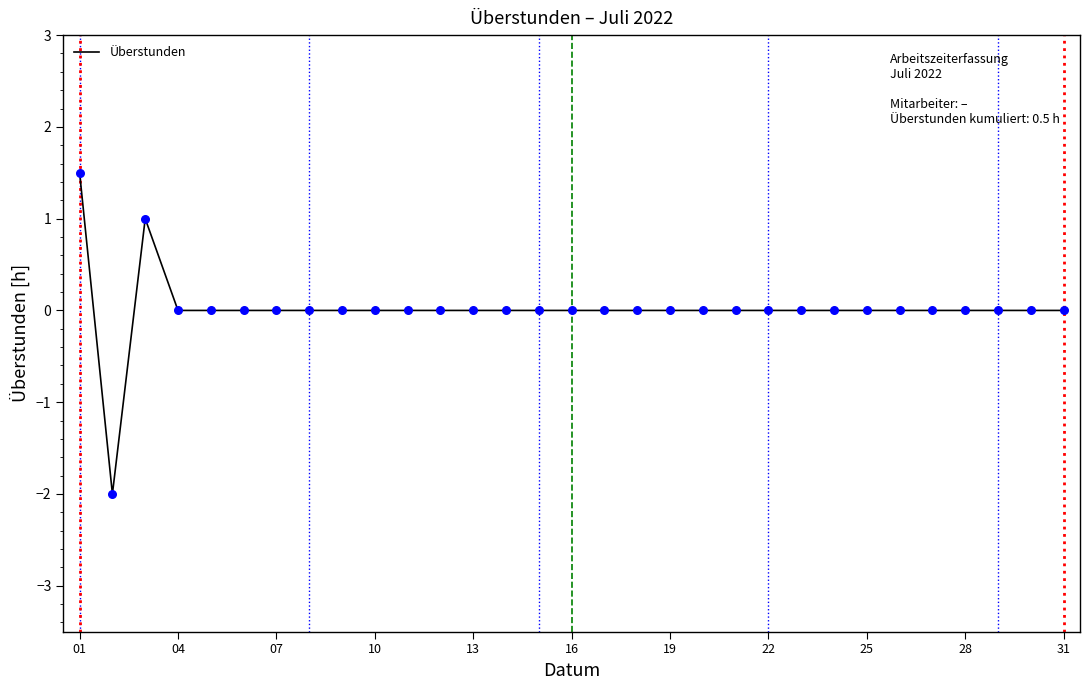

What is the difference between the maximum and minimum values?

3.5